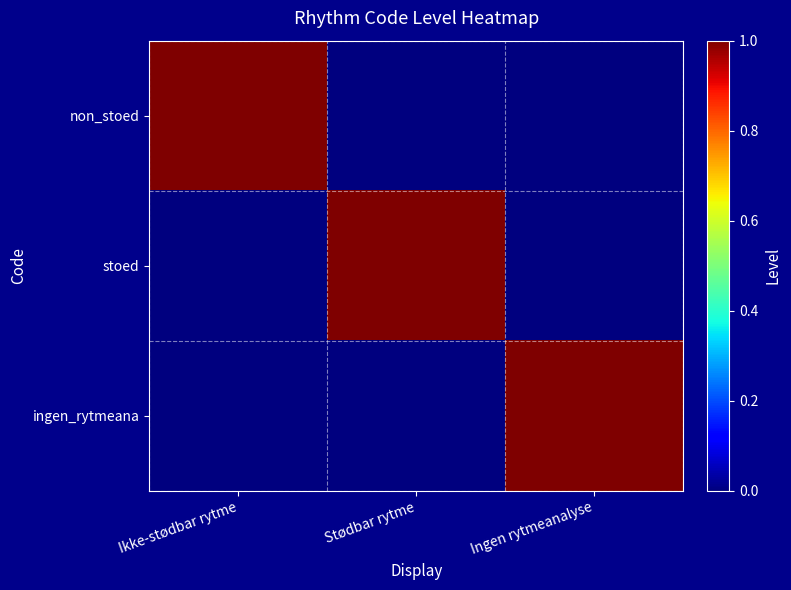

Which series changed the most between Ikke-stødbar rytme and Ingen rytmeanalyse?

non_stoed